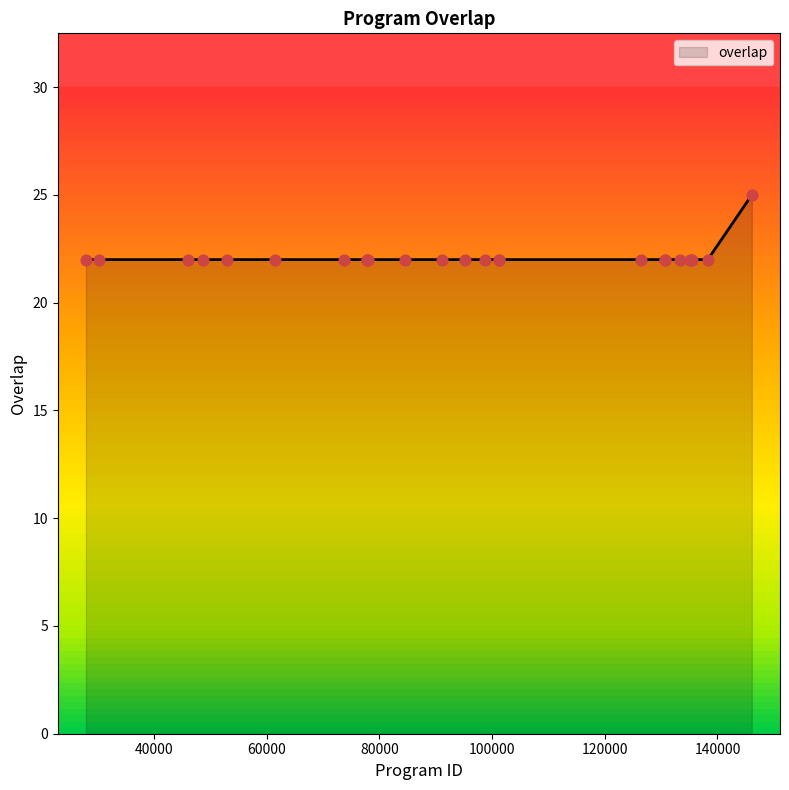

What is the maximum value shown in the chart?

25